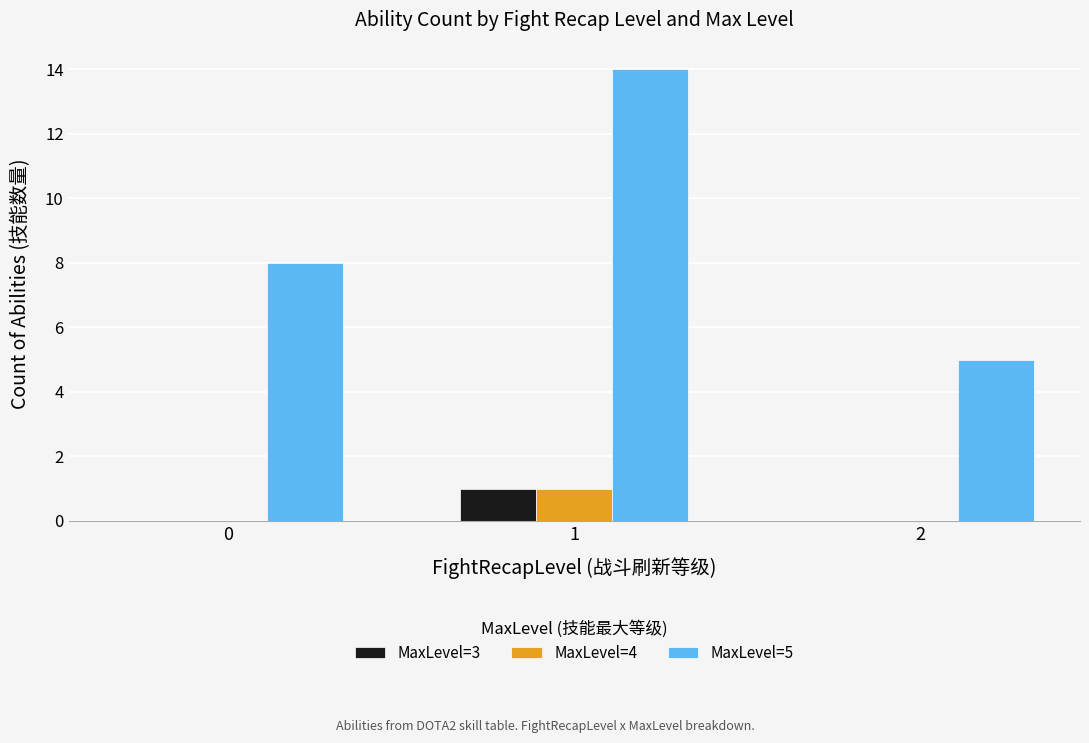

Which series changed the most between 0 and 2?

MaxLevel=5